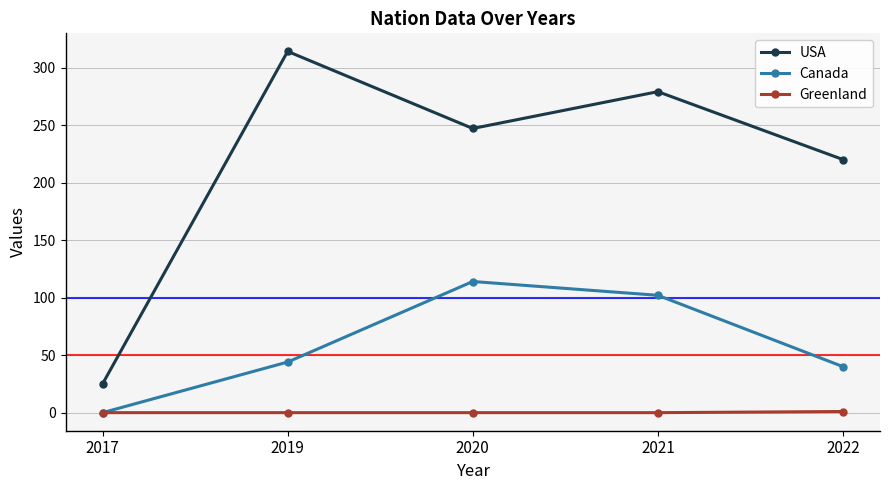

The Canada series shows 102 at 2021. True or false?

True